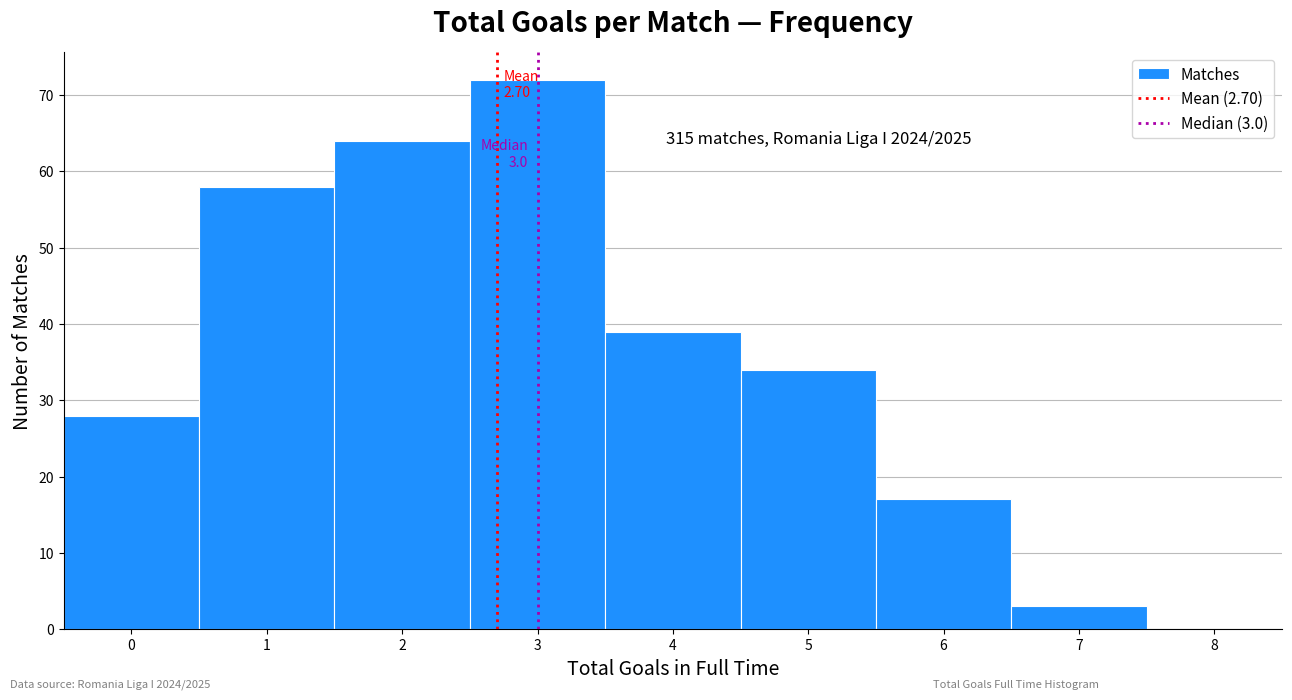

Over which range of the x-axis is the bar tallest?

2.5 to 3.5